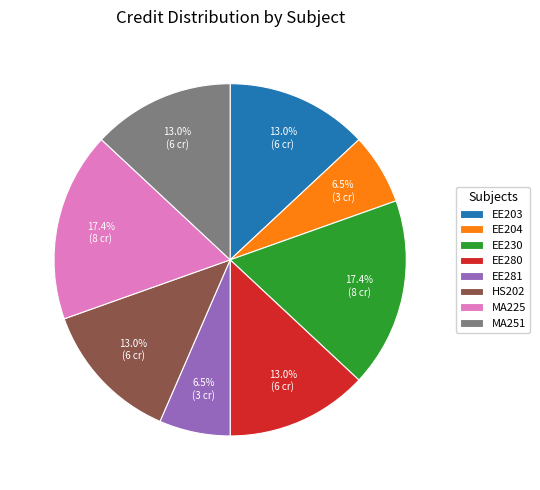

Approximately how many times larger is the value at MA251 compared to EE281?

2.0